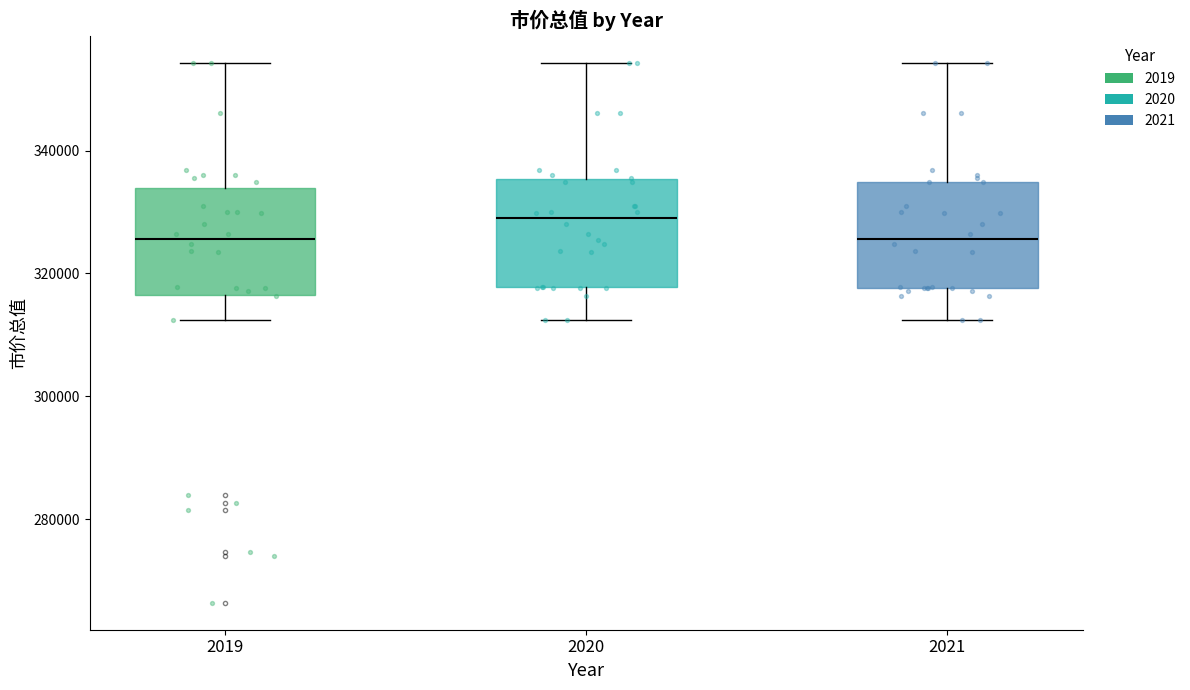

Reading left to right, read every box against the y-axis: the position of its median line, the range the box covers, and the ends of its whiskers. The values are not printed on the chart, so give them approximately, as read against the axis.

2019: median 326000, box 316000 to 334000, whiskers 312000 to 354000
2020: median 328000, box 318000 to 336000, whiskers 312000 to 354000
2021: median 326000, box 318000 to 334000, whiskers 312000 to 354000